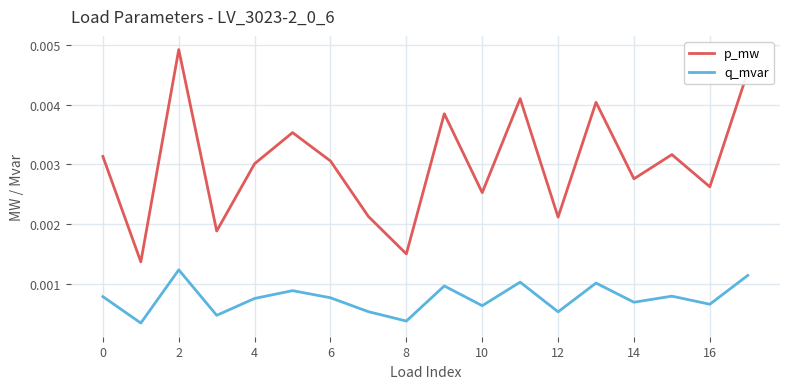

How many p_mw values are between 0 and 1?

18